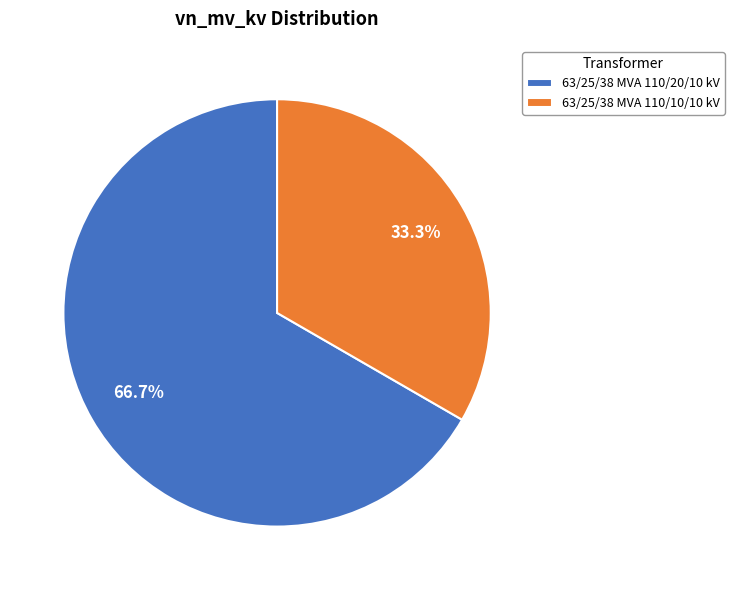

What is the ratio of the value at 63/25/38 MVA 110/10/10 kV to the value at 63/25/38 MVA 110/20/10 kV?

0.5